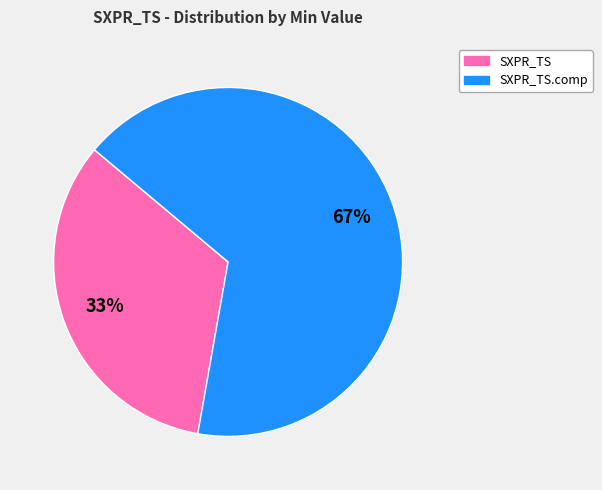

Is there any slice that represents more than half of the pie?

Yes